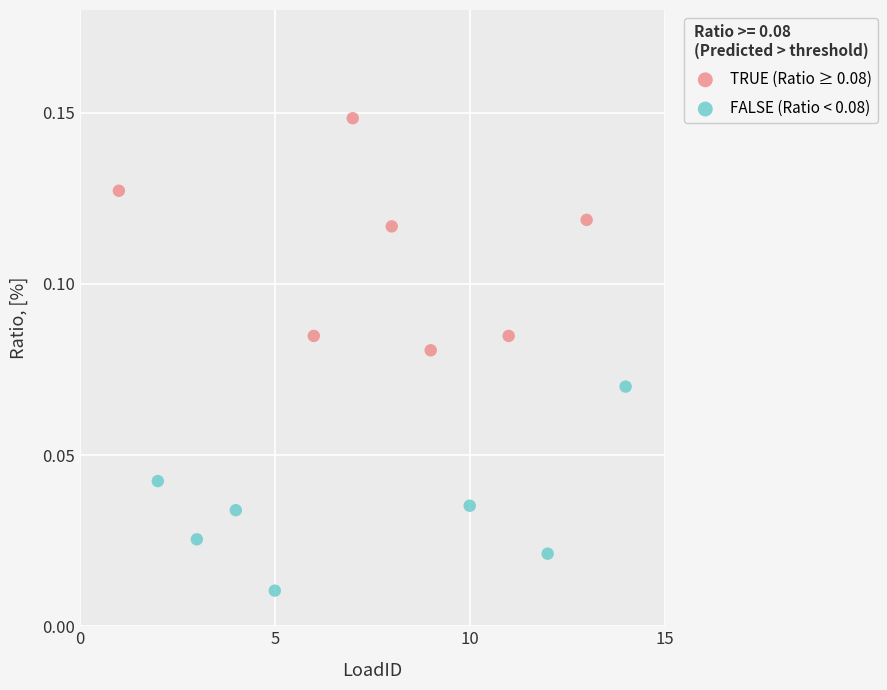

Which series reaches the maximum Y coordinate?

TRUE (Ratio ≥ 0.08)